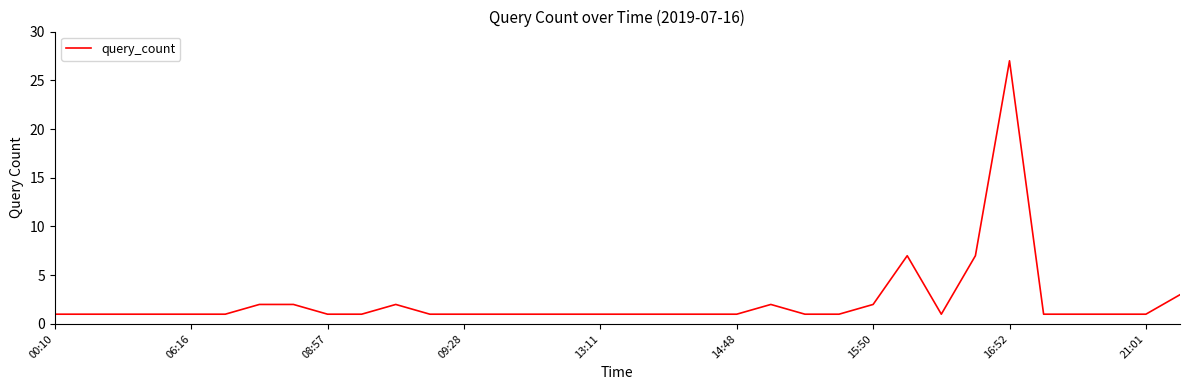

True or false: the data shows 2 at 06:16.

False